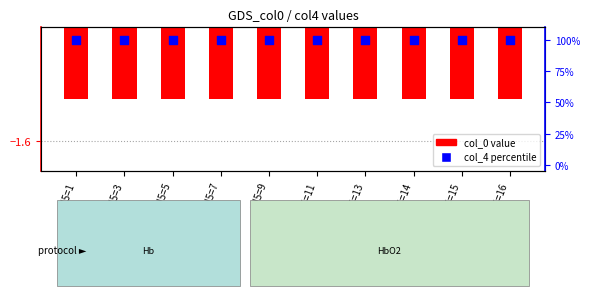

Which series has the largest total across all categories?

col_4 (percentile)